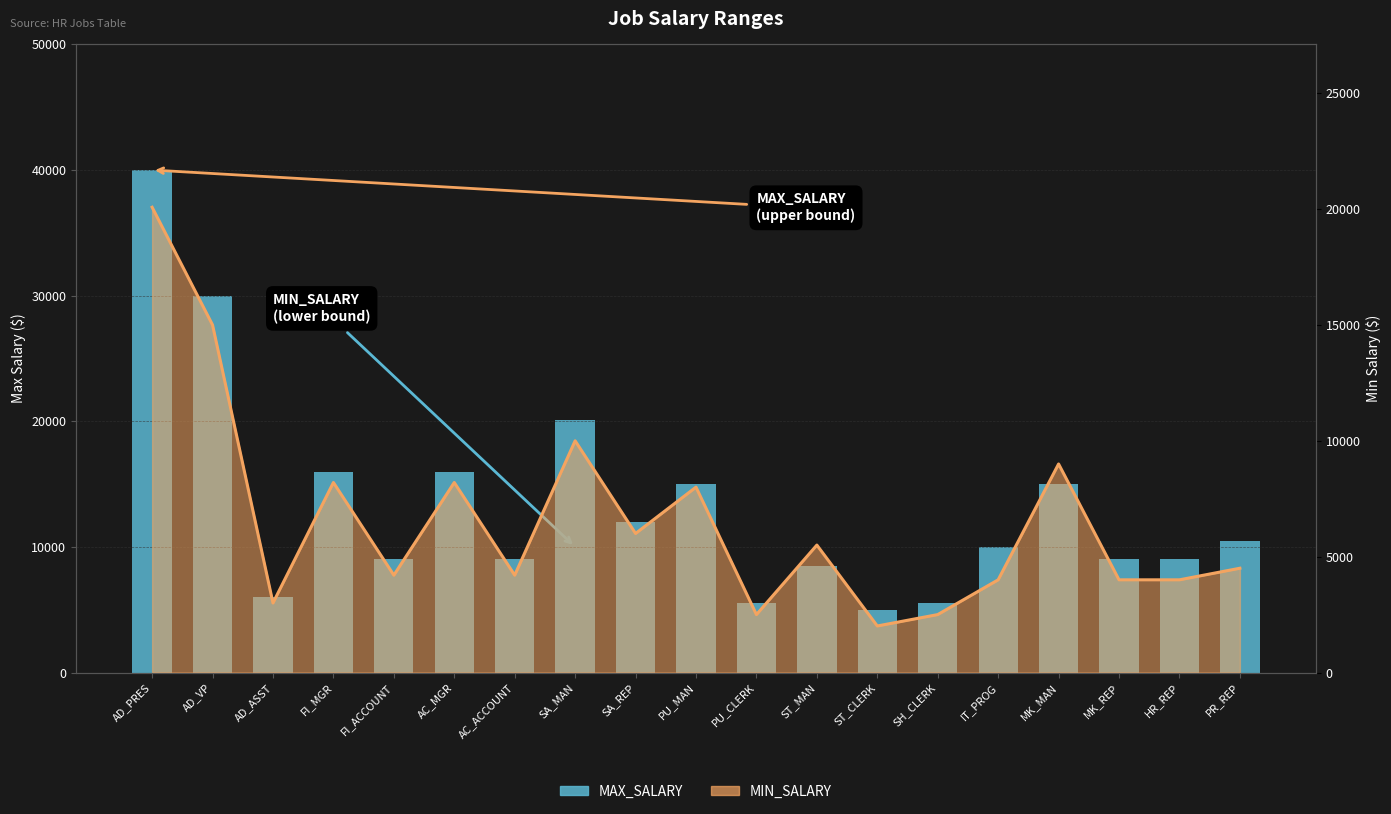

List the labels in order of value, smallest first.

ST_CLERK, PU_CLERK, SH_CLERK, AD_ASST, ST_MAN, FI_ACCOUNT, AC_ACCOUNT, MK_REP, HR_REP, IT_PROG, PR_REP, SA_REP, PU_MAN, MK_MAN, FI_MGR, AC_MGR, SA_MAN, AD_VP, AD_PRES